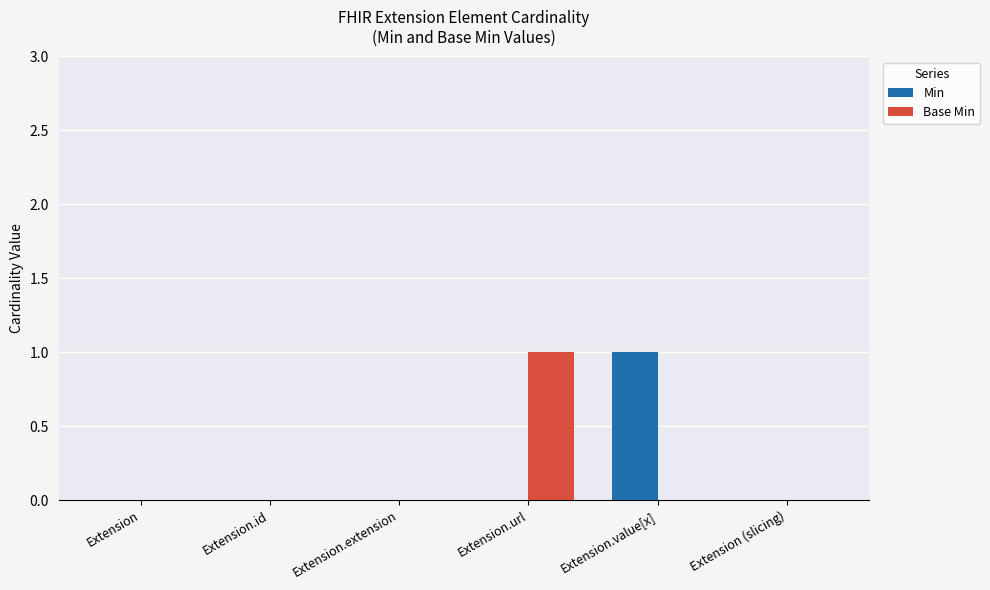

How many groups of bars are there?

6